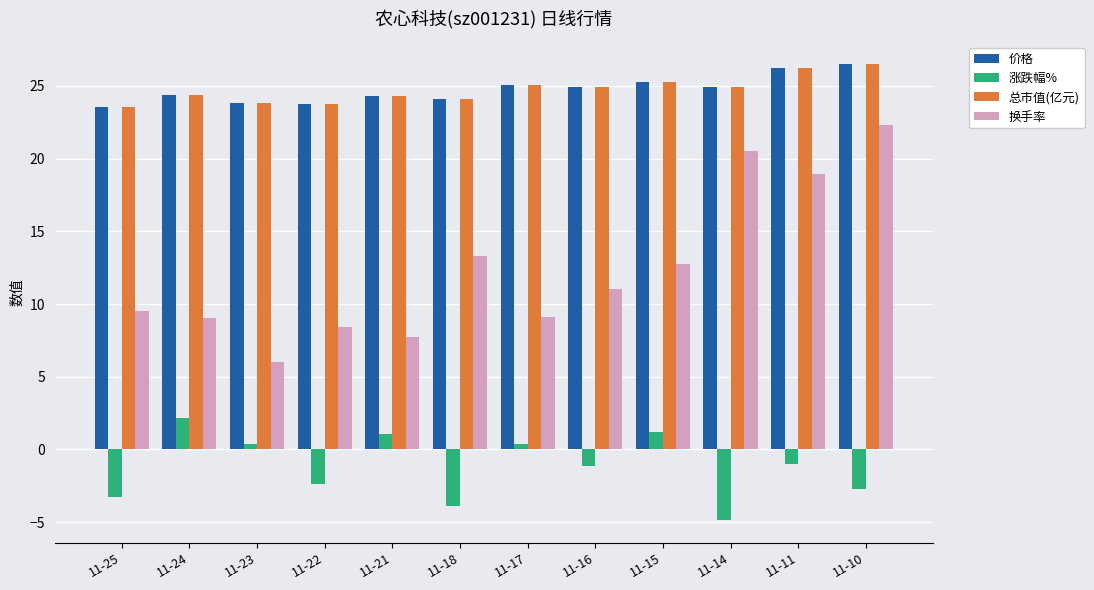

Which category has the lowest value across all series?

11-14